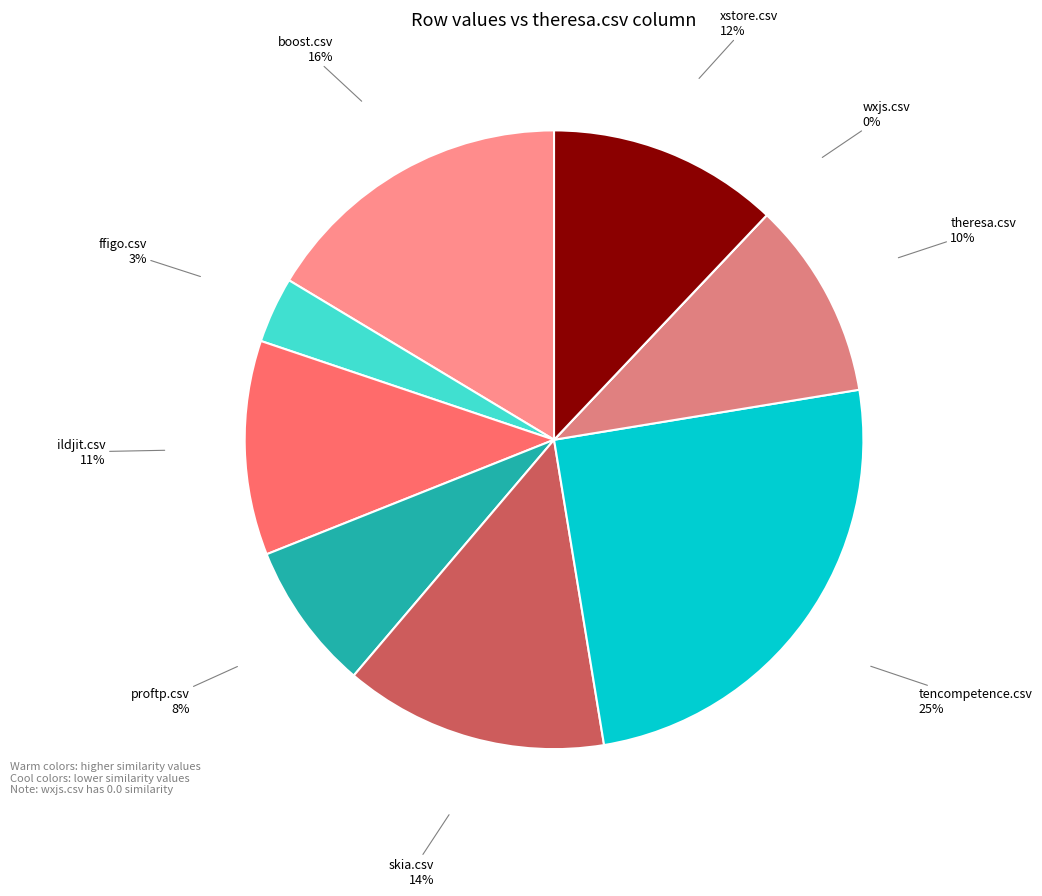

Which category has the smallest portion of the pie?

wxjs.csv